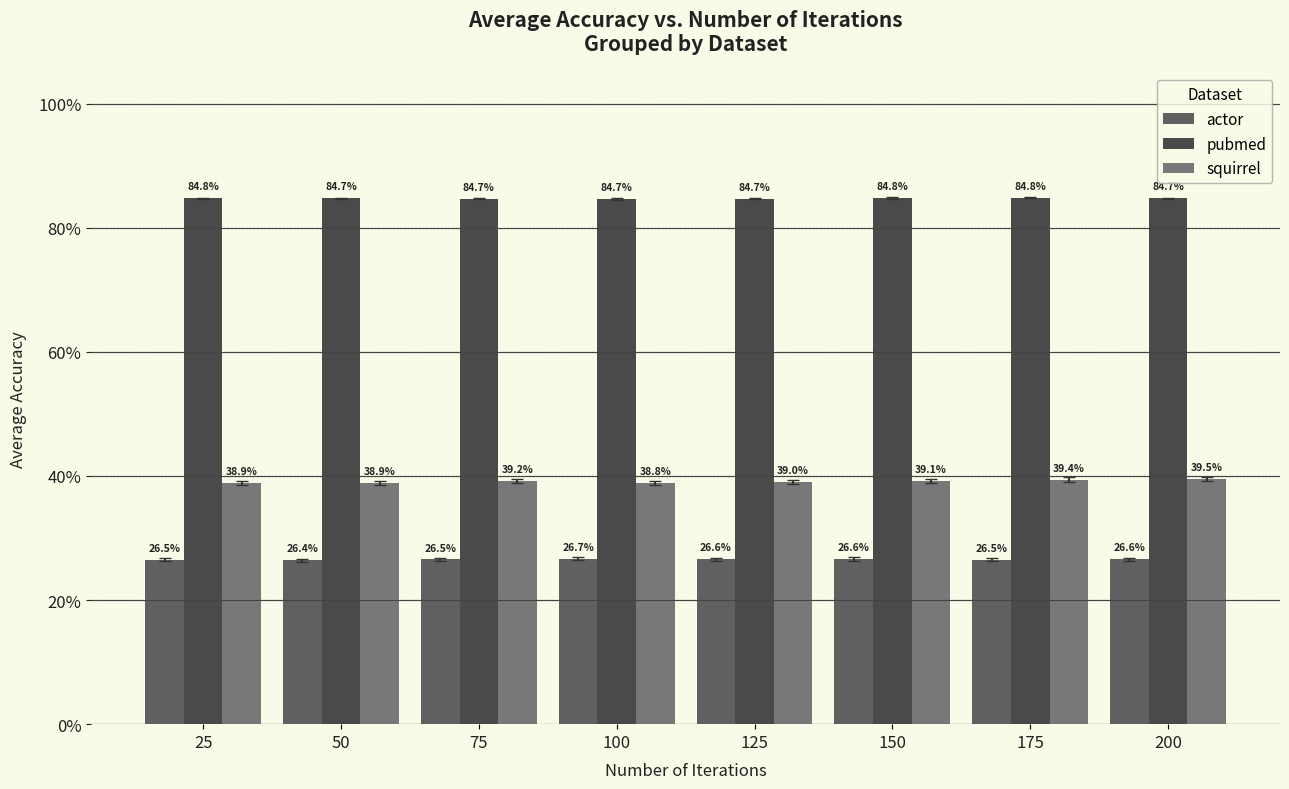

Which series has the largest total across all categories?

pubmed